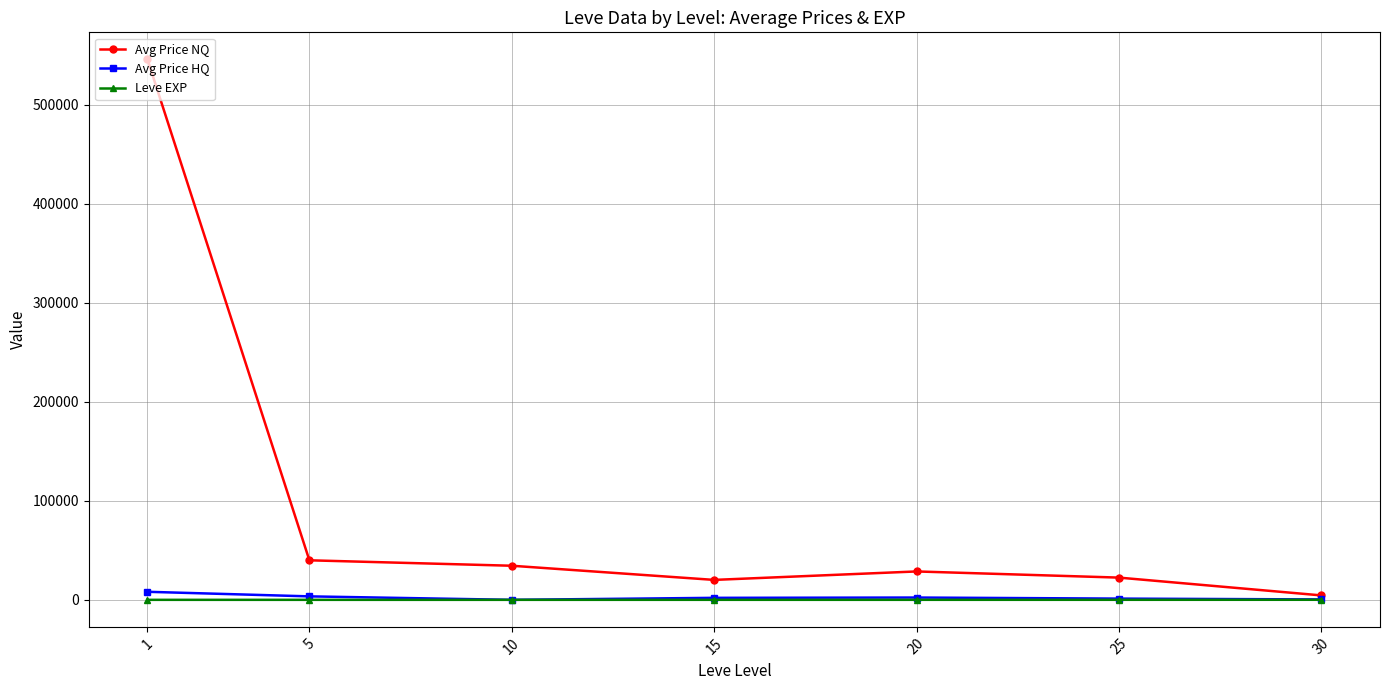

What is the value of the Avg Price HQ point at the 2nd from the left?

3500.0